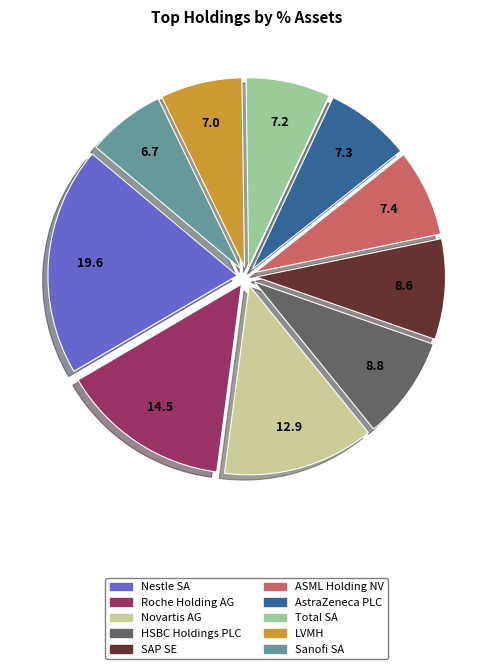

Which slice is the largest?

Nestle SA